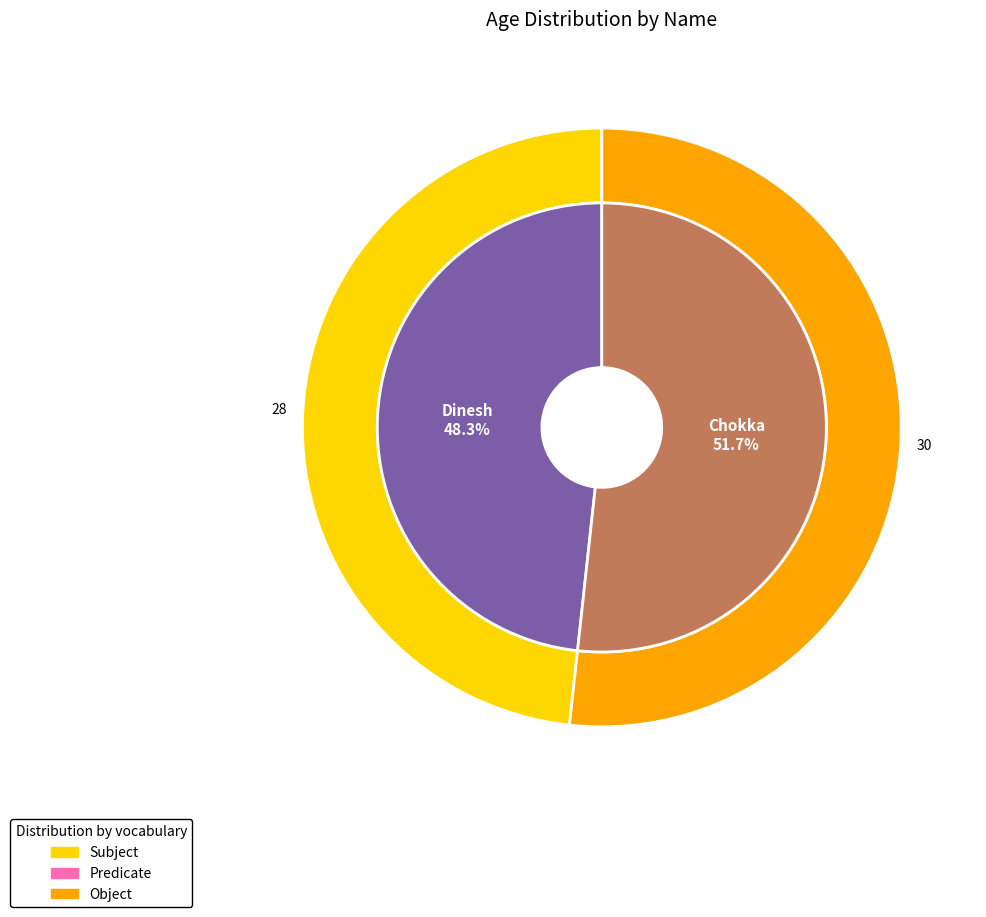

Which has a higher value, Dinesh or Chokka?

Chokka